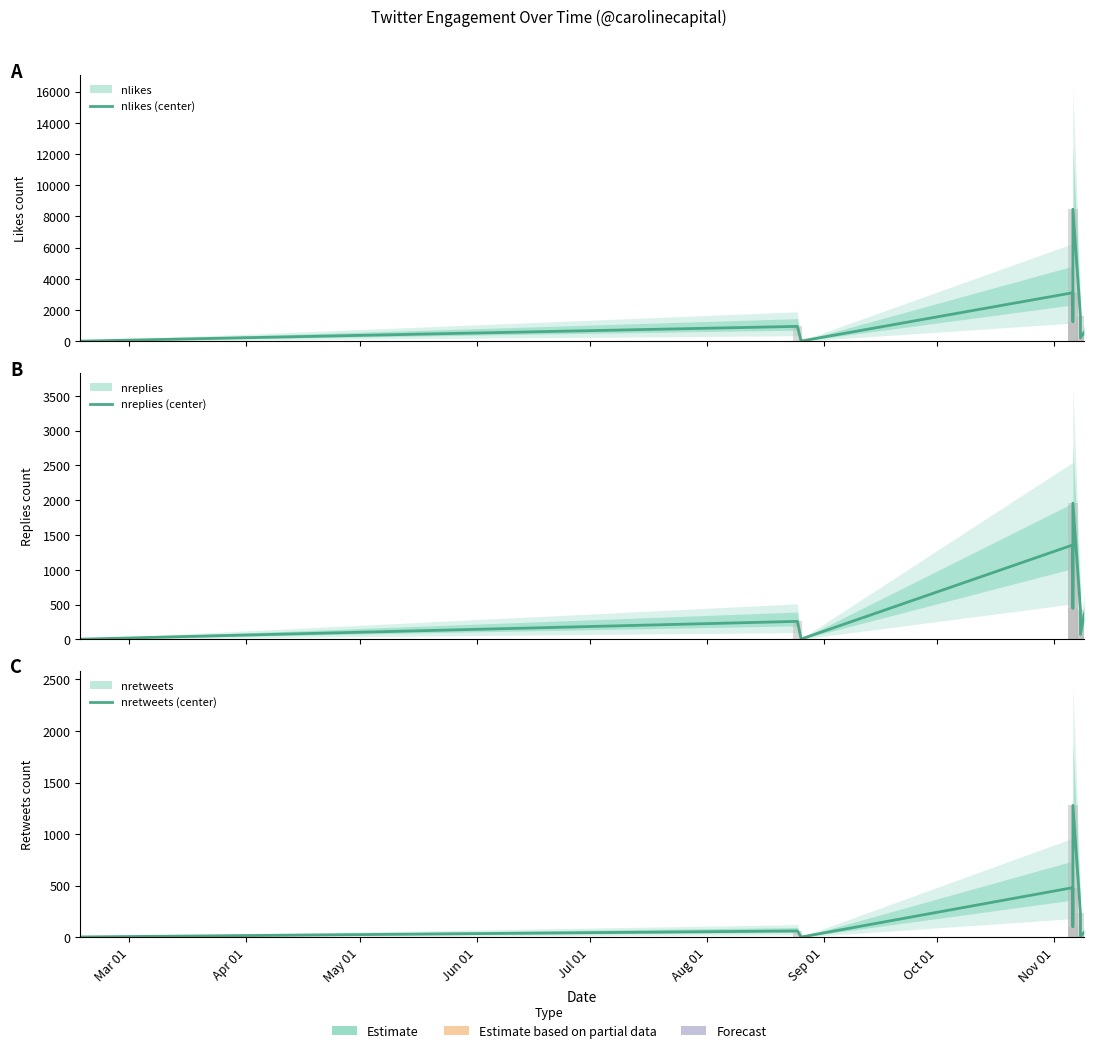

What are all the series names shown in the legend?

nlikes (center), nreplies (center), nretweets (center)